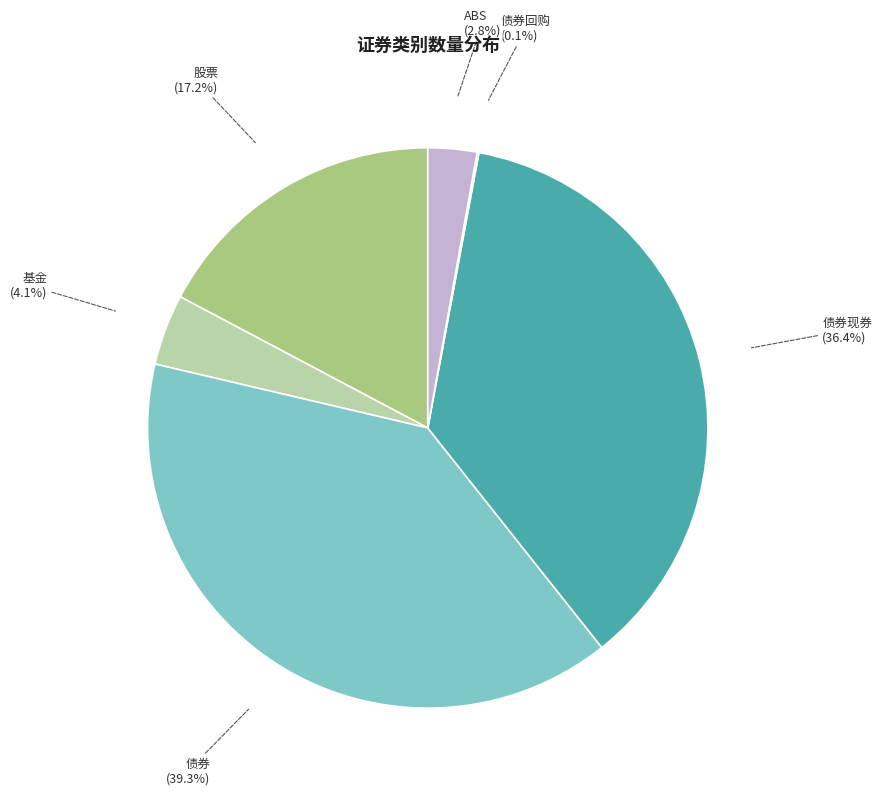

Is there a majority slice in this chart?

No